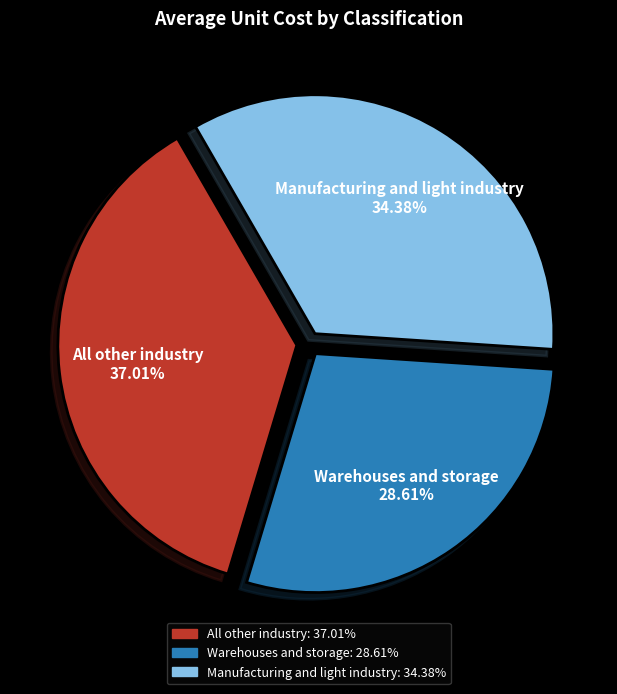

Is Manufacturing and light industry the majority of the pie?

No